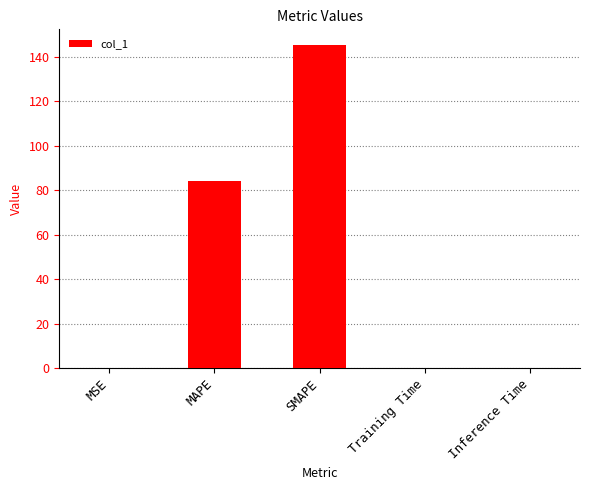

Which category has the highest value across all series?

SMAPE